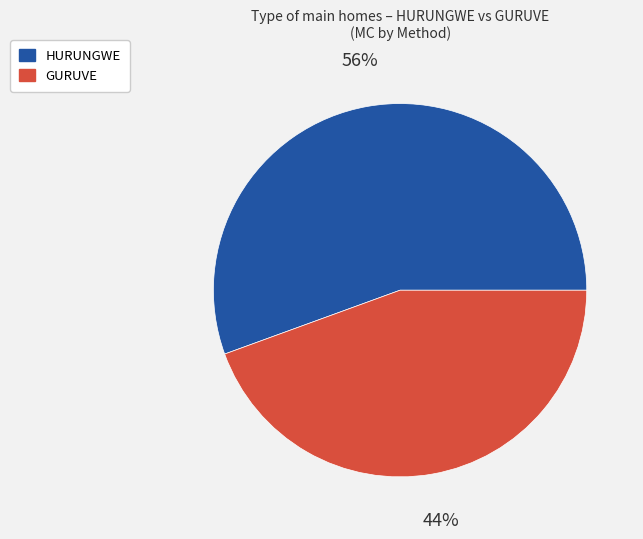

What is the majority slice?

HURUNGWE